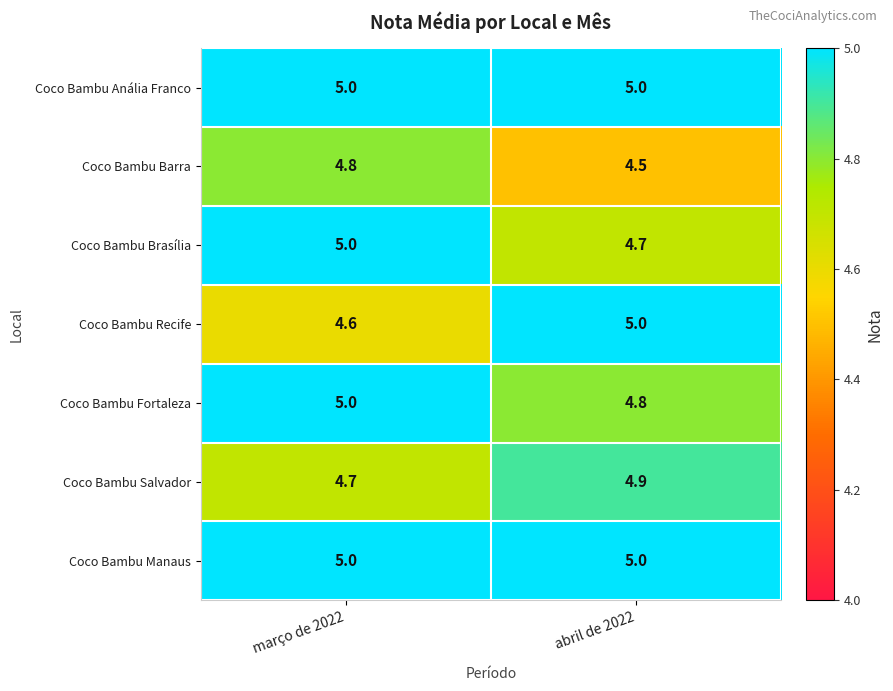

True or false: Coco Bambu Fortaleza has a value of 3.0 at março de 2022.

False